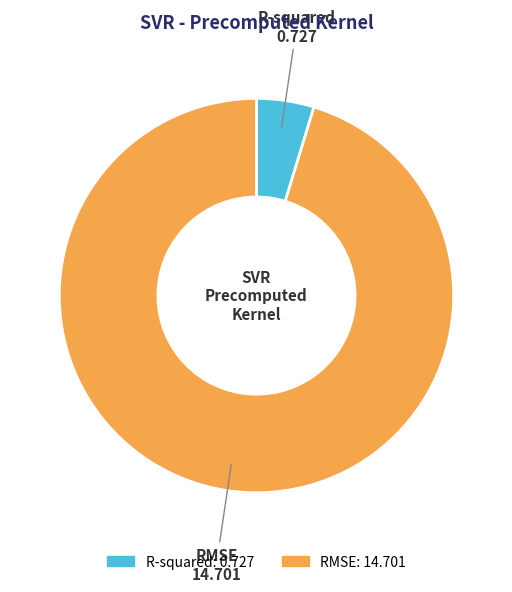

Do R-squared and RMSE together represent more than half of the pie?

Yes